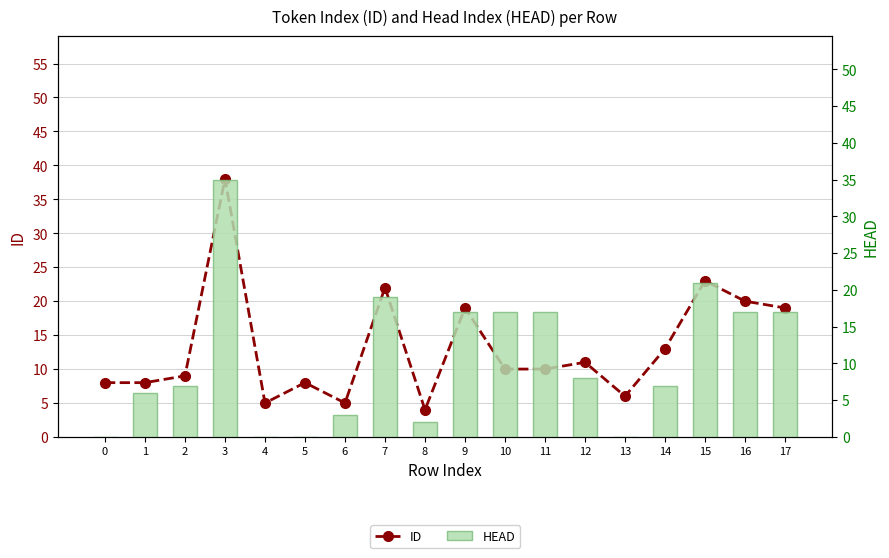

Reading right to left, what are all the values shown in this chart?

ID: 17=19	16=20	15=23	14=13	13=6	12=11	11=10	10=10	9=19	8=4	7=22	6=5	5=8	4=5	3=38	2=9	1=8	0=8
HEAD: 17=17	16=17	15=21	14=7	13=0	12=8	11=17	10=17	9=17	8=2	7=19	6=3	5=0	4=0	3=35	2=7	1=6	0=0